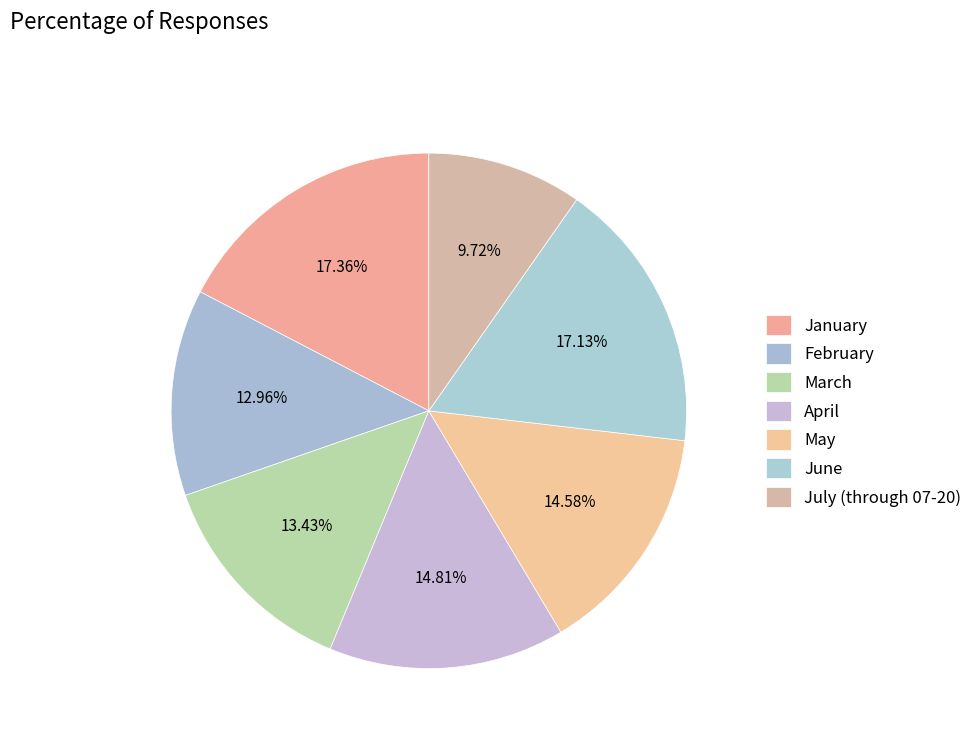

What portion of the pie excludes July (through 07-20)?

90.3%